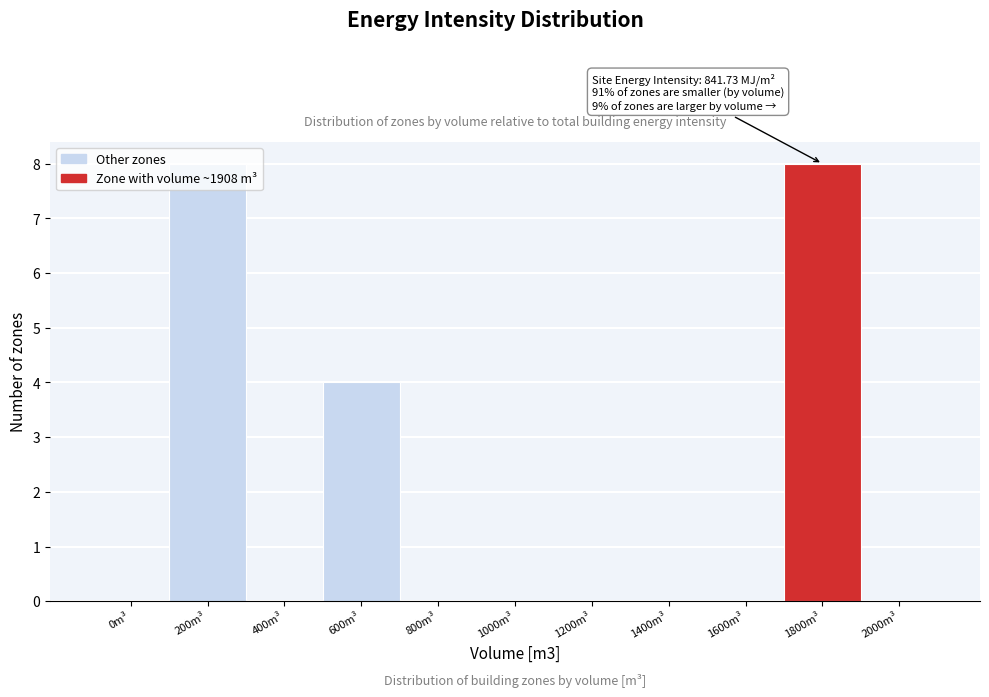

What is the sum of all values?

20